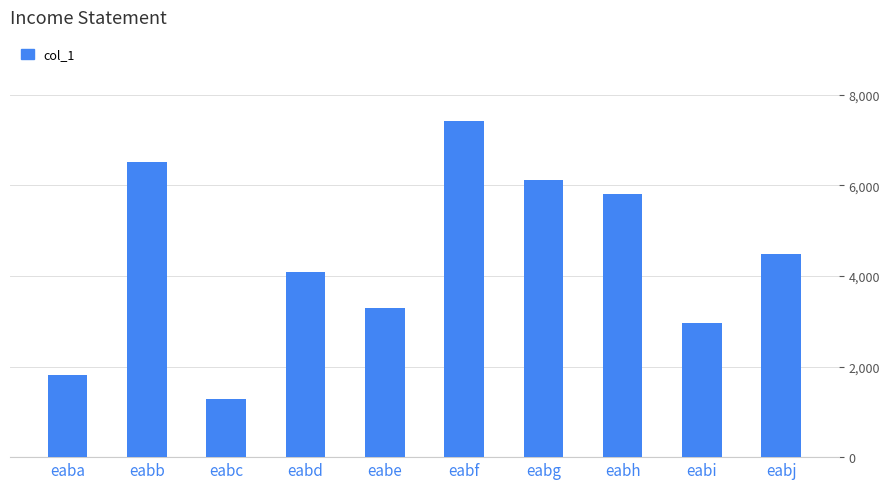

Approximately how many times larger is the value at eaba compared to eabd?

0.4